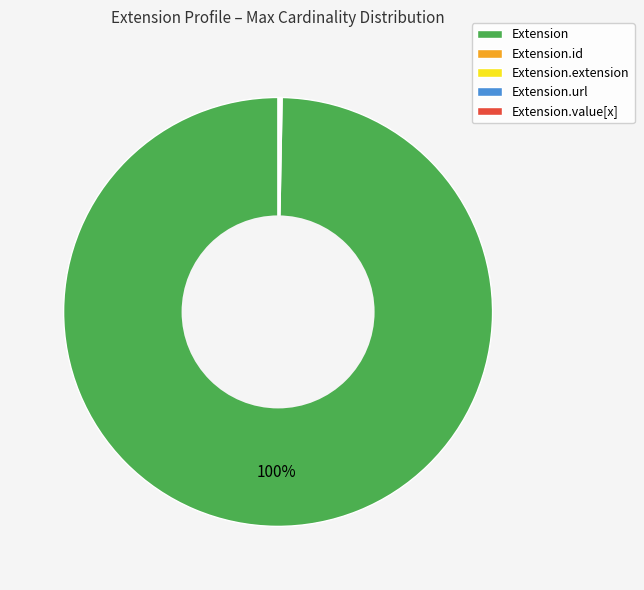

Is there a majority slice in this chart?

Yes